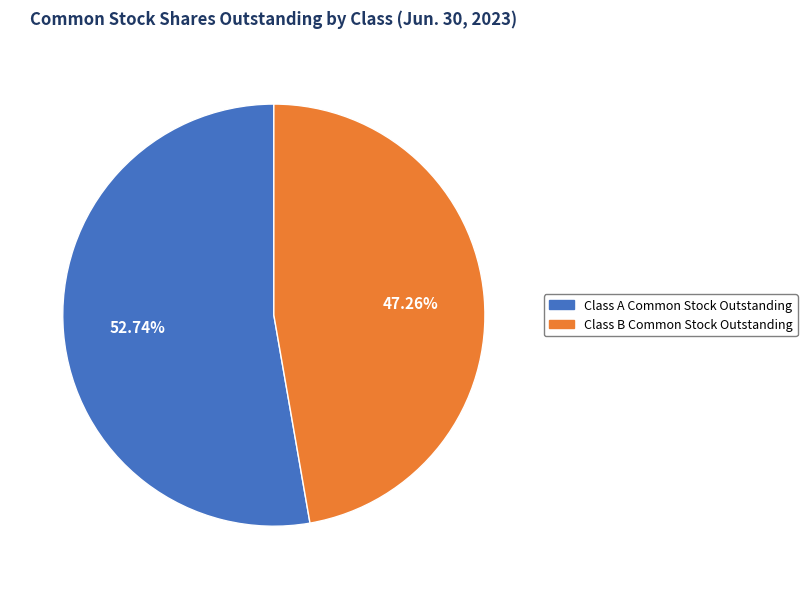

To the nearest percent, what is the average slice percentage?

50%